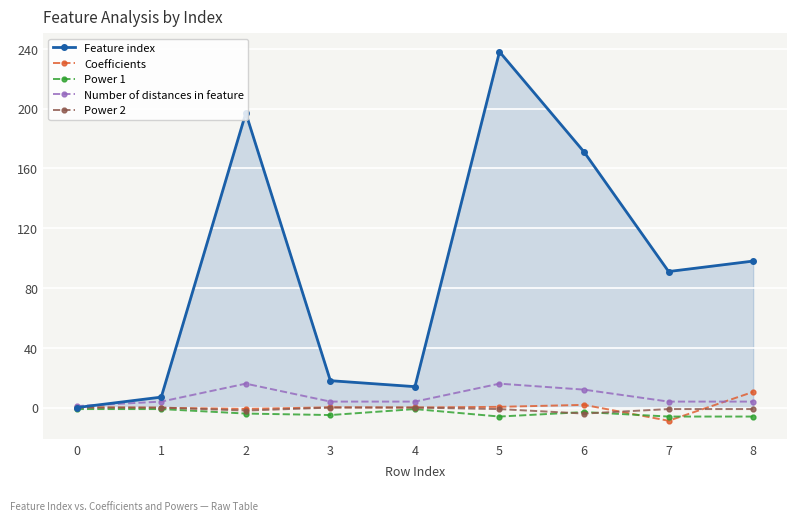

True or false: Coefficients has more than 0 points higher than both neighbors.

True